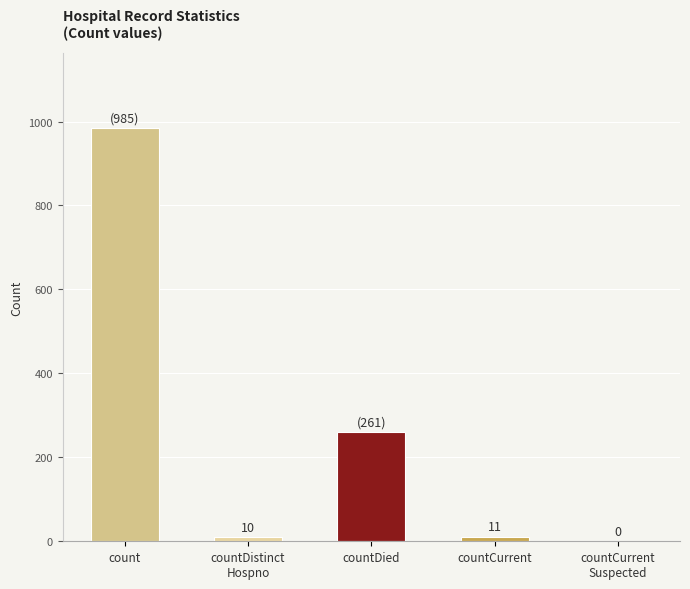

The chart shows a value of 10 at countDistinct
Hospno. True or false?

True